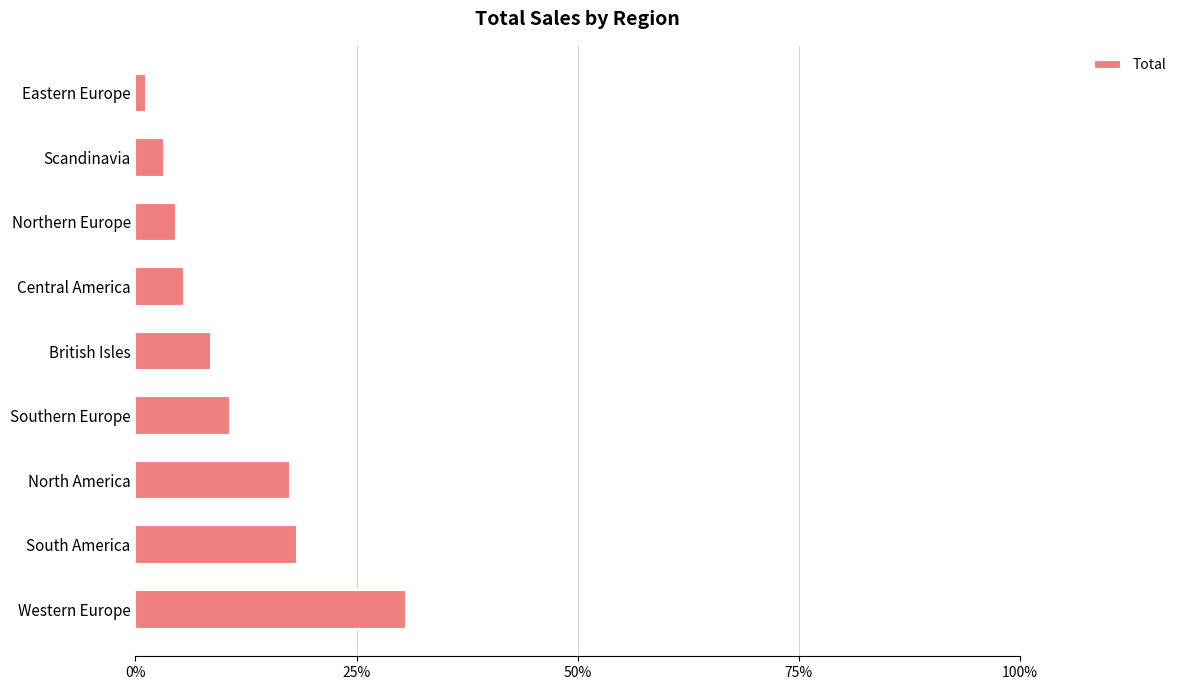

Count the number of categories in the chart.

9